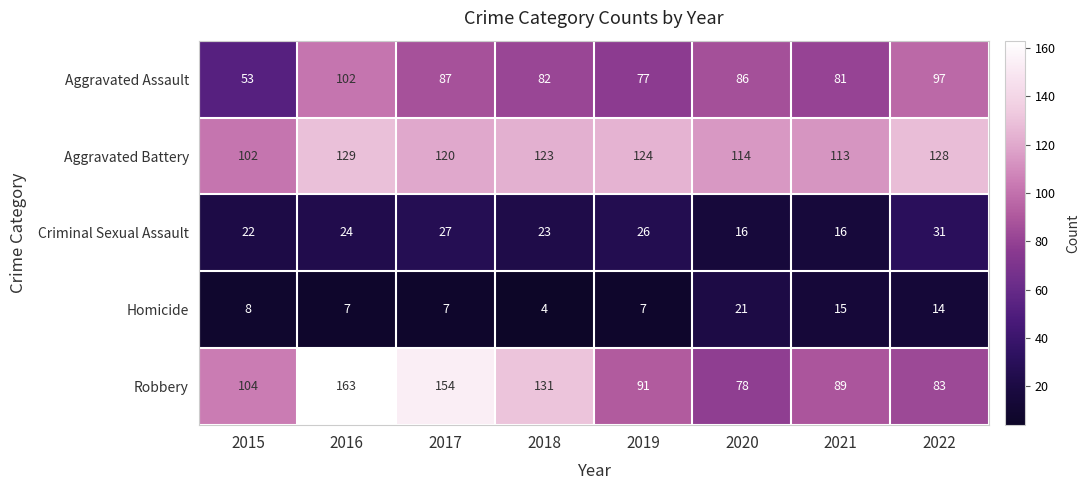

At which label does Aggravated Assault first exceed 86?

2016